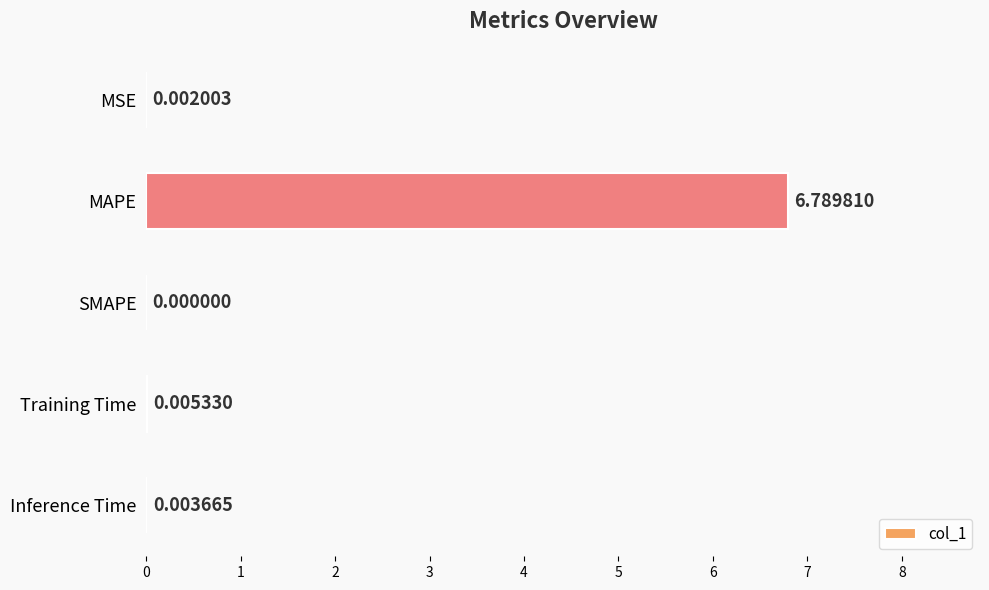

Which label corresponds to the largest value in the chart?

MAPE